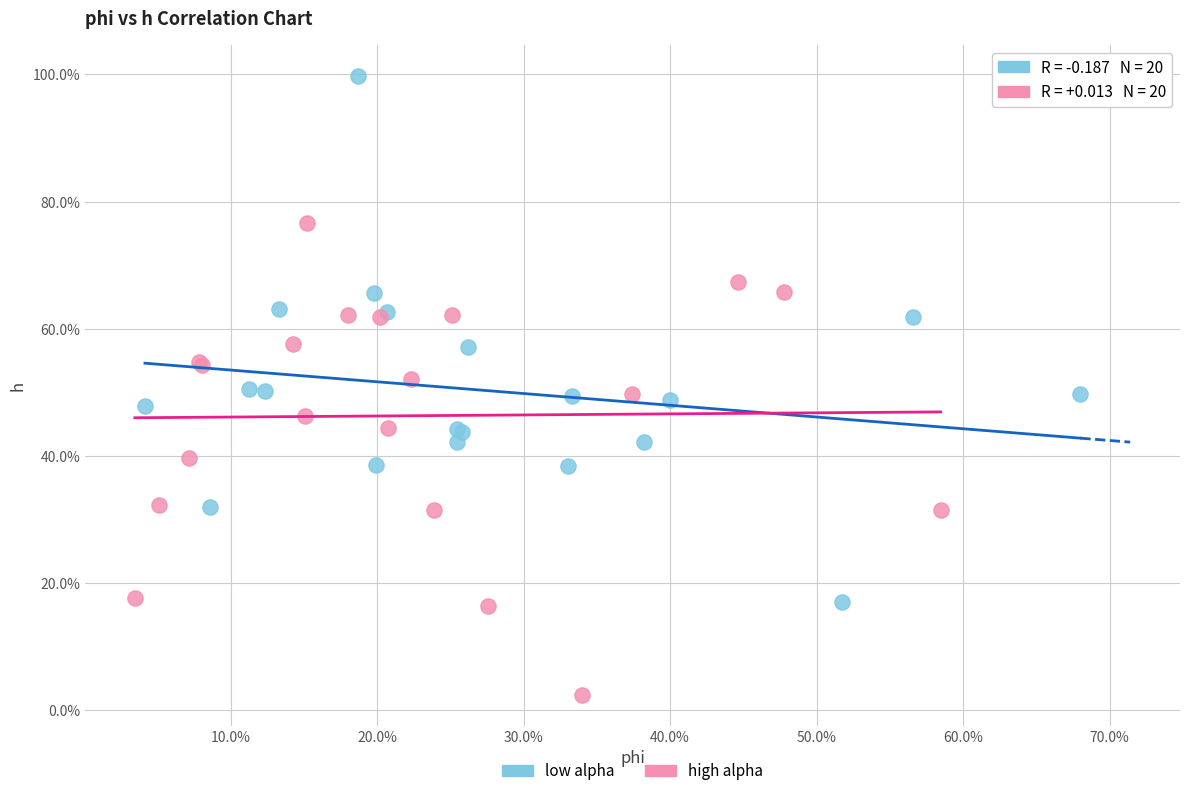

What are all the series names shown in the legend?

low alpha, high alpha